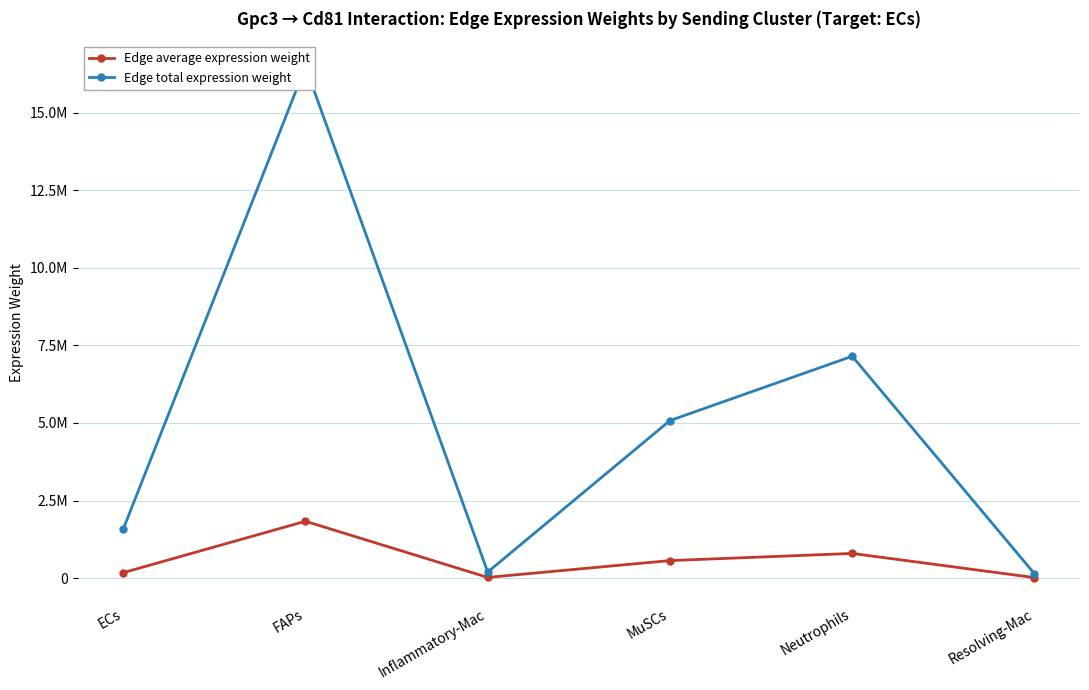

Count the number of categories in the chart.

6